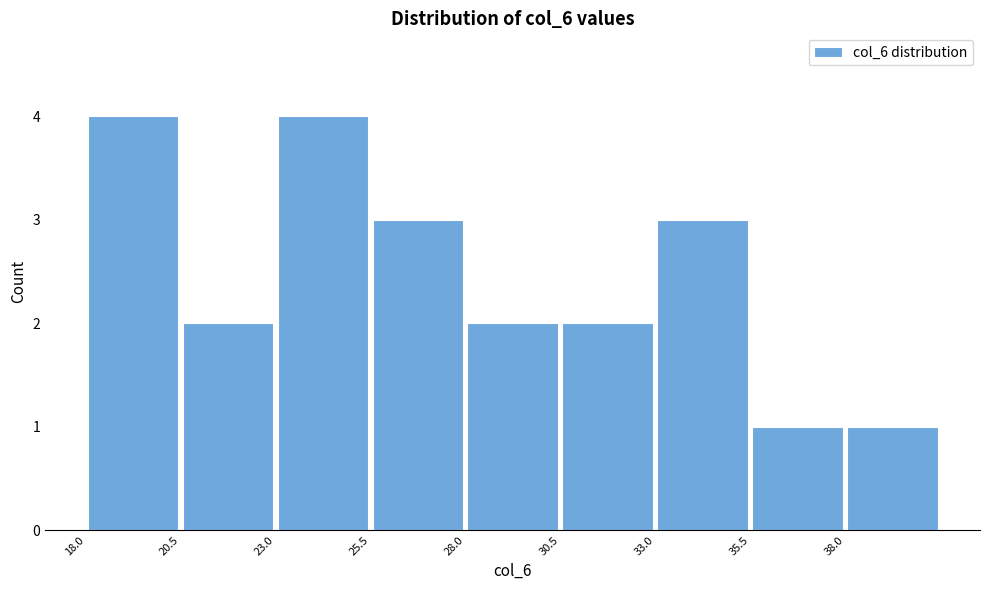

Reading left to right, transcribe this chart: for each bar, give the range it covers on the x-axis and its height. The values are not printed on the chart, so give them approximately, as read against the axis.

18.0 to 20.5: 4
20.5 to 23.0: 2
23.0 to 25.5: 4
25.5 to 28.0: 3
28.0 to 30.5: 2
30.5 to 33.0: 2
33.0 to 35.5: 3
35.5 to 38.0: 1
38.0 to 40.5: 1